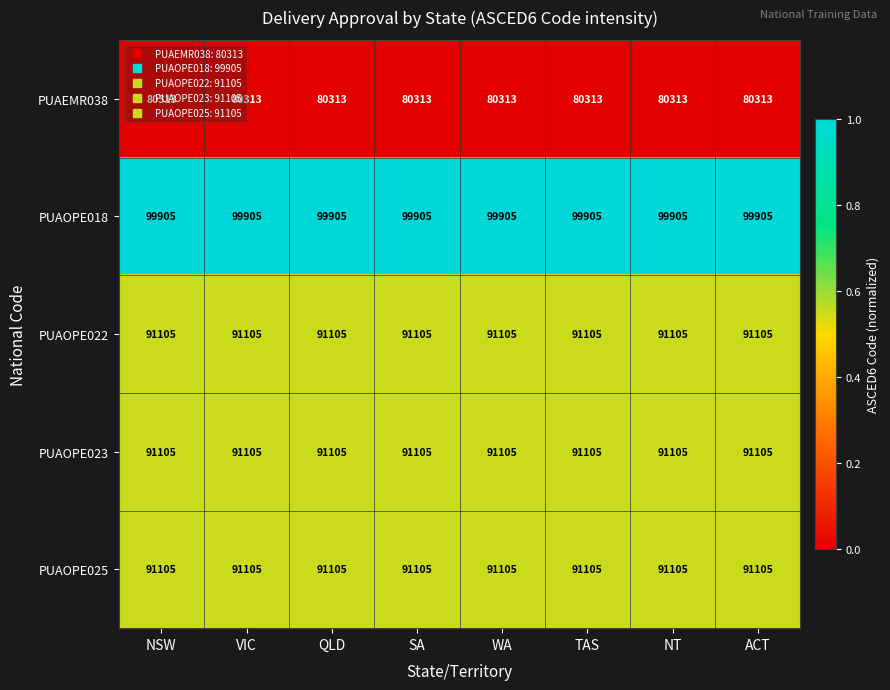

What is the spread (max minus min) of values at NT?

19592